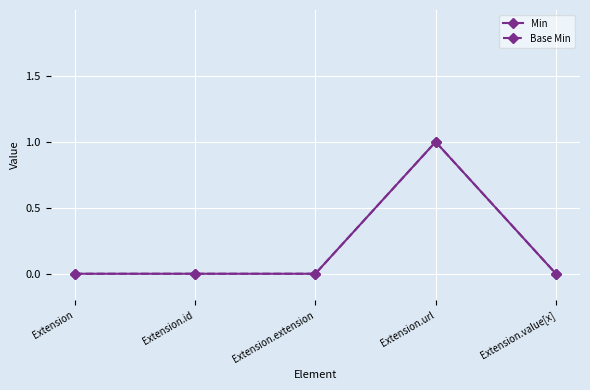

Reading left to right, extract all data points from this chart.

Min: 0	0	0	1	0
Base Min: 0	0	0	1	0